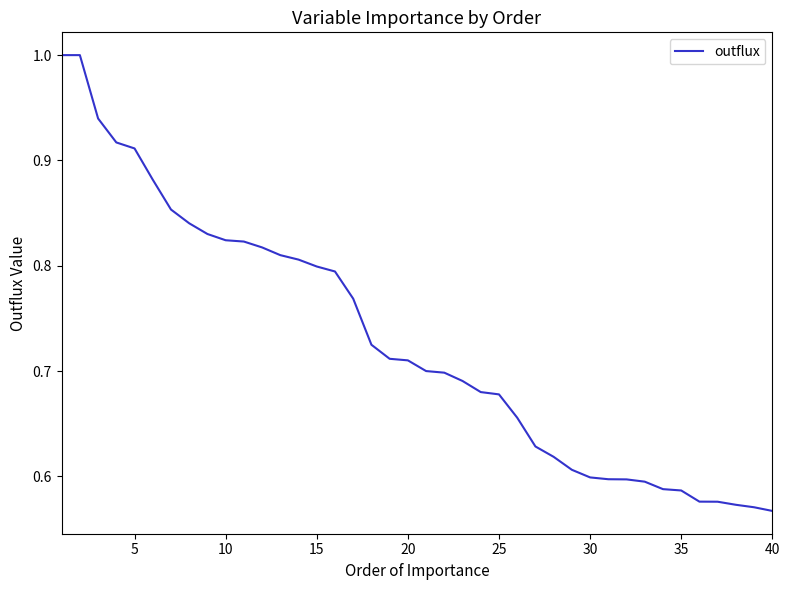

What is the maximum value shown in the chart?

1.0